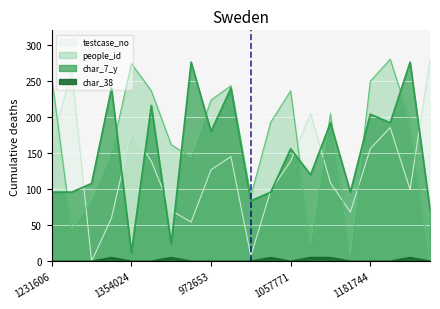

Where is the first local minimum for people_id?

1956014